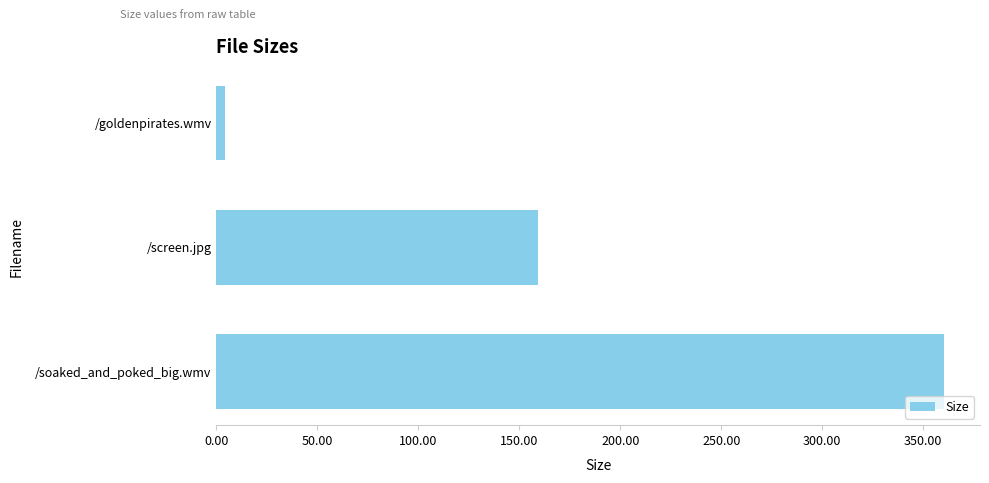

True or false: the data shows 159.1 at /screen.jpg.

True